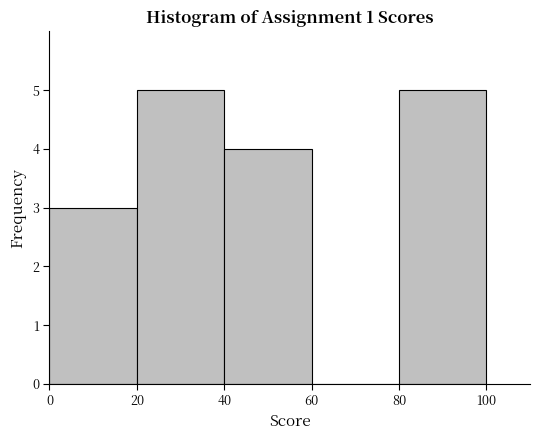

Reading left to right, list every bar in this chart as the range it spans on the x-axis followed by its height. The values are not printed on the chart, so give them approximately, as read against the axis.

0 to 20: 3
20 to 40: 5
40 to 60: 4
60 to 80: 0
80 to 100: 5